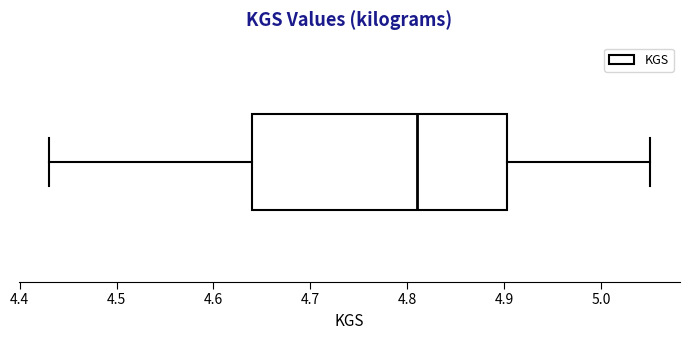

Where is the right edge of the box on the x-axis? The values are not printed on the chart, so give them approximately, as read against the axis.

4.90